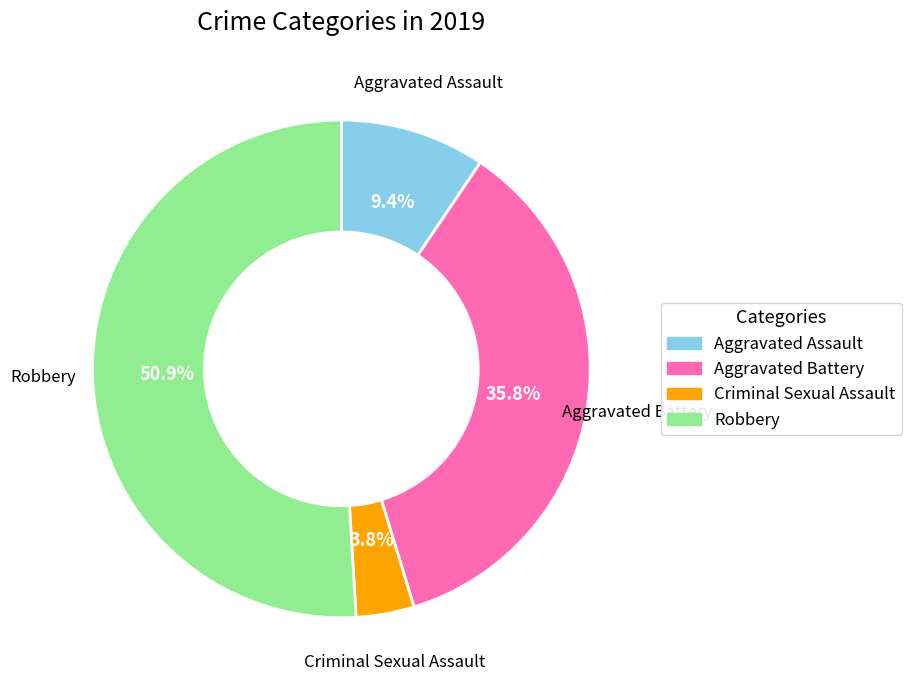

Count the number of slices in the pie.

4